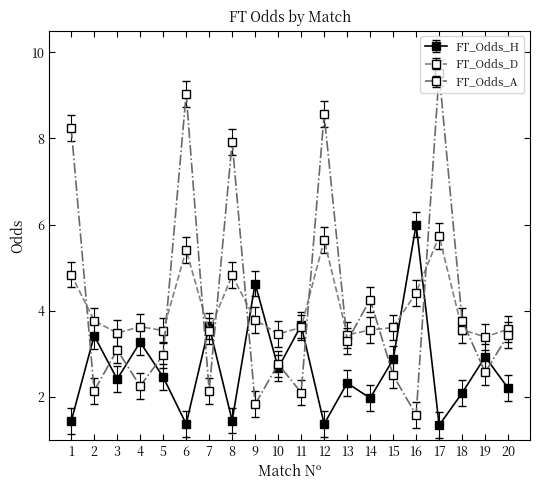

Which series changed the most between 13 and 15?

FT_Odds_A